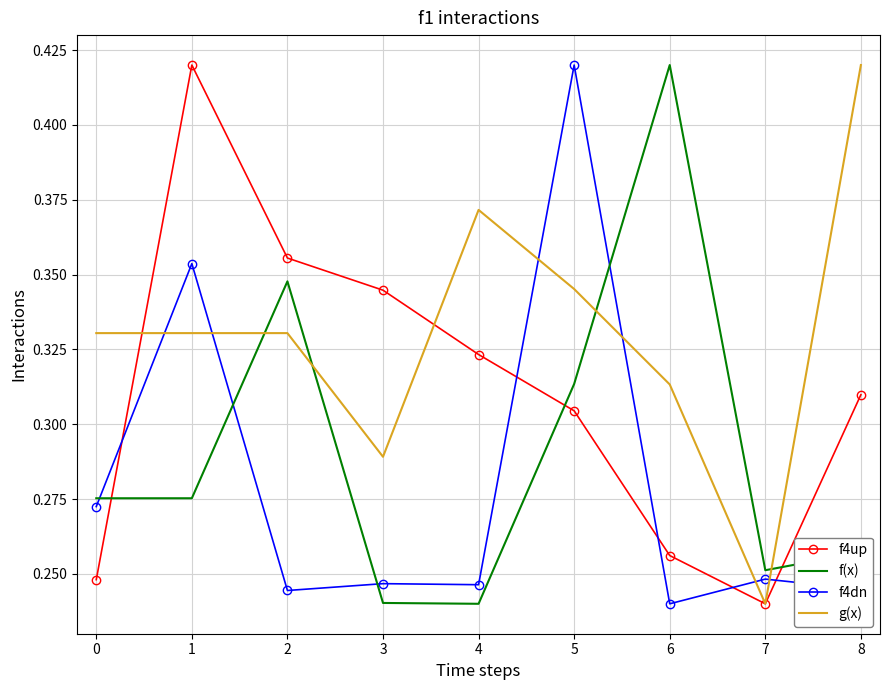

What is the total value across all series at 2?

1.3